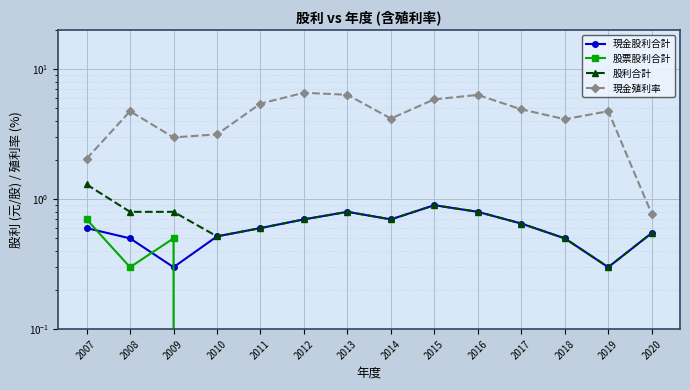

Reading left to right, extract all data points from this chart.

現金股利合計: 0.6	0.5	0.3	0.5	0.6	0.7	0.8	0.7	0.9	0.8	0.7	0.5	0.3	0.6
股票股利合計: 0.7	0.3	0.5	0.0	0.0	0.0	0.0	0.0	0.0	0.0	0.0	0.0	0.0	0.0
股利合計: 1.3	0.8	0.8	0.5	0.6	0.7	0.8	0.7	0.9	0.8	0.7	0.5	0.3	0.6
現金殖利率: 2.0	4.8	3.0	3.2	5.5	6.6	6.4	4.2	5.9	6.3	4.9	4.1	4.8	0.8